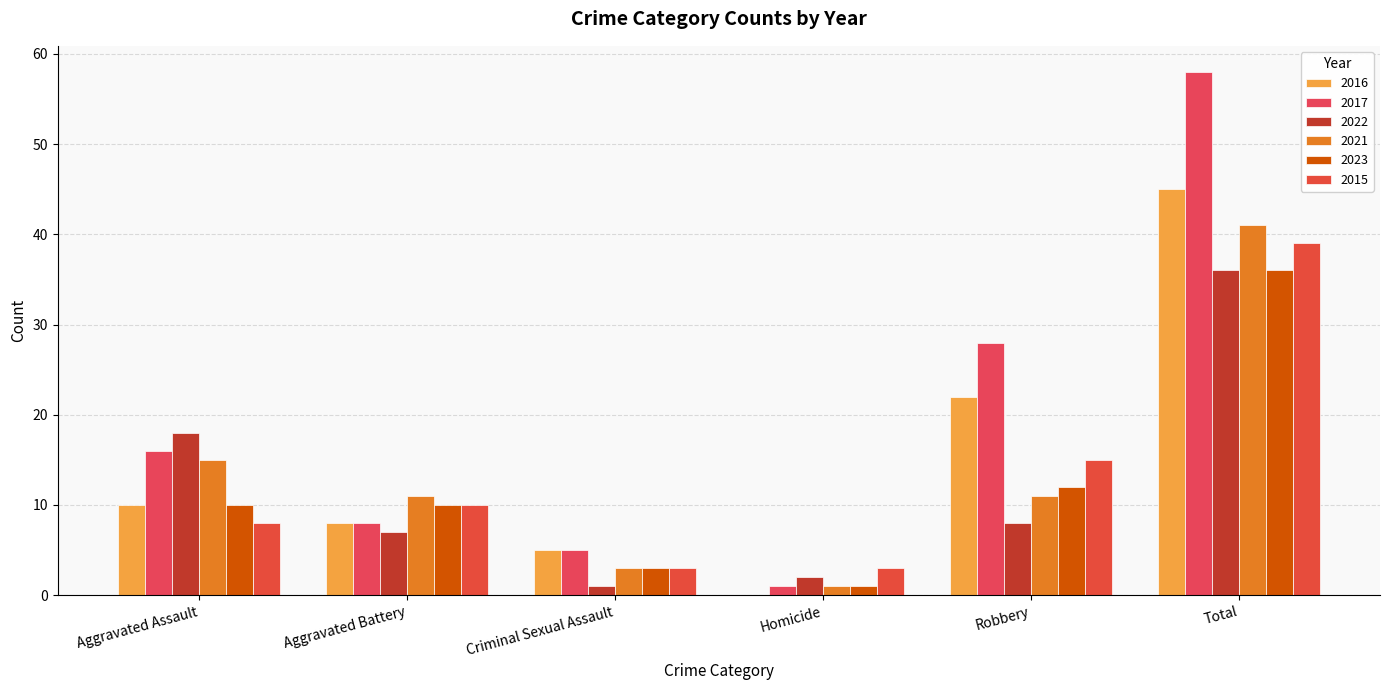

At which label does 2015 reach its peak?

Total